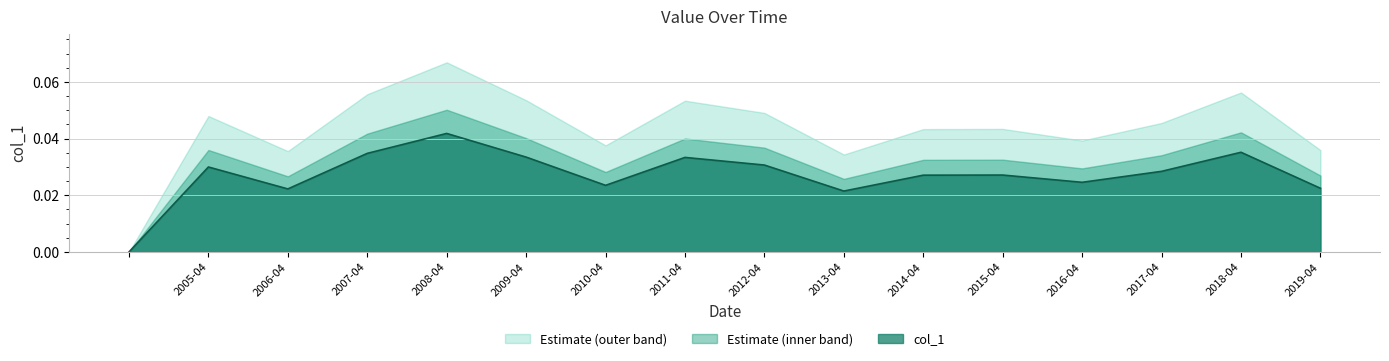

How many distinct data groups are displayed?

3